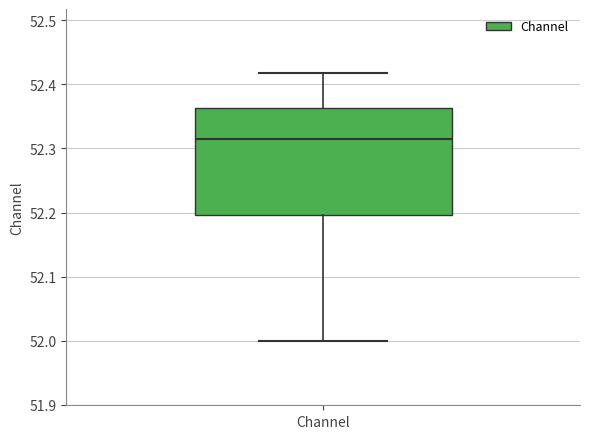

Read this box plot against the y-axis: the position of the median line, the range covered by the box, and the ends of both whiskers. The values are not printed on the chart, so give them approximately, as read against the axis.

median 52.31, box 52.20 to 52.36, whiskers 52.00 to 52.42